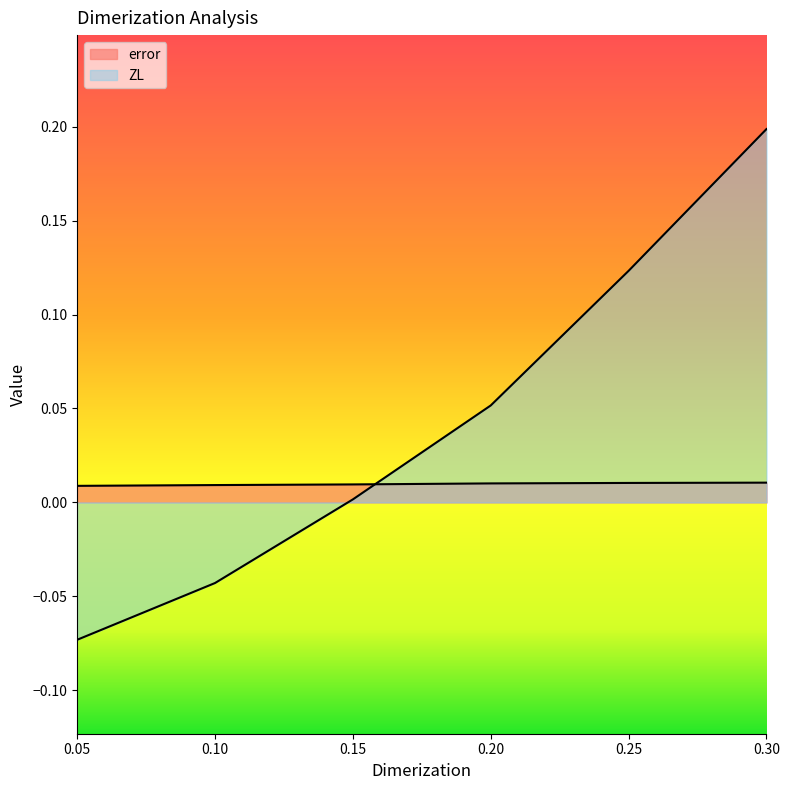

What is the label of the 1st point from the right?

0.3